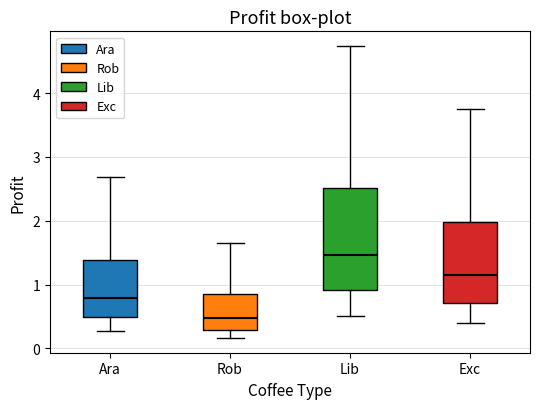

Reading left to right, read every box against the y-axis: the position of its median line, the range the box covers, and the ends of its whiskers. The values are not printed on the chart, so give them approximately, as read against the axis.

Ara: median 0.8, box 0.5 to 1.4, whiskers 0.3 to 2.7
Rob: median 0.5, box 0.3 to 0.8, whiskers 0.2 to 1.6
Lib: median 1.5, box 0.9 to 2.5, whiskers 0.5 to 4.7
Exc: median 1.1, box 0.7 to 2.0, whiskers 0.4 to 3.8